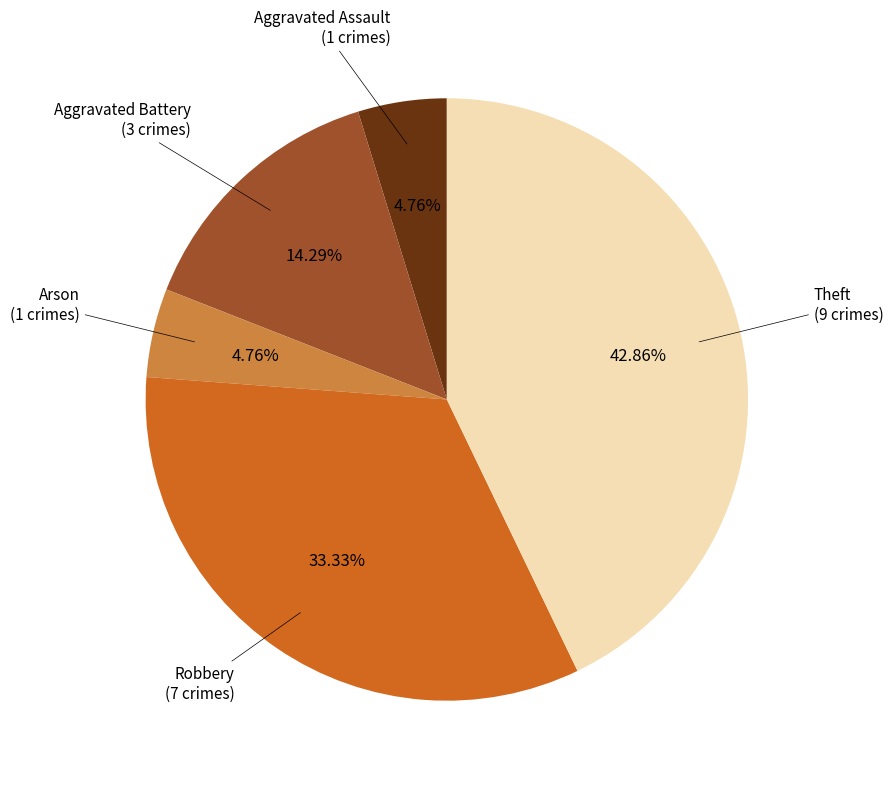

Does any single category account for the majority?

No